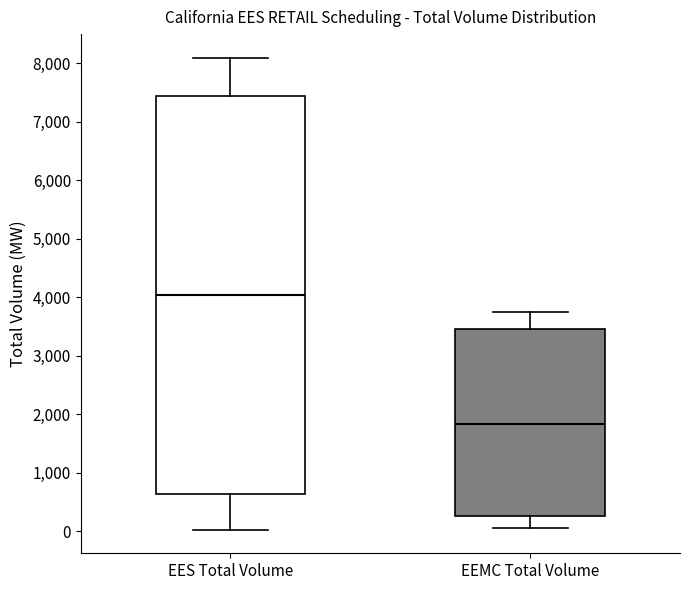

Which box's median line is the highest?

EES Total Volume